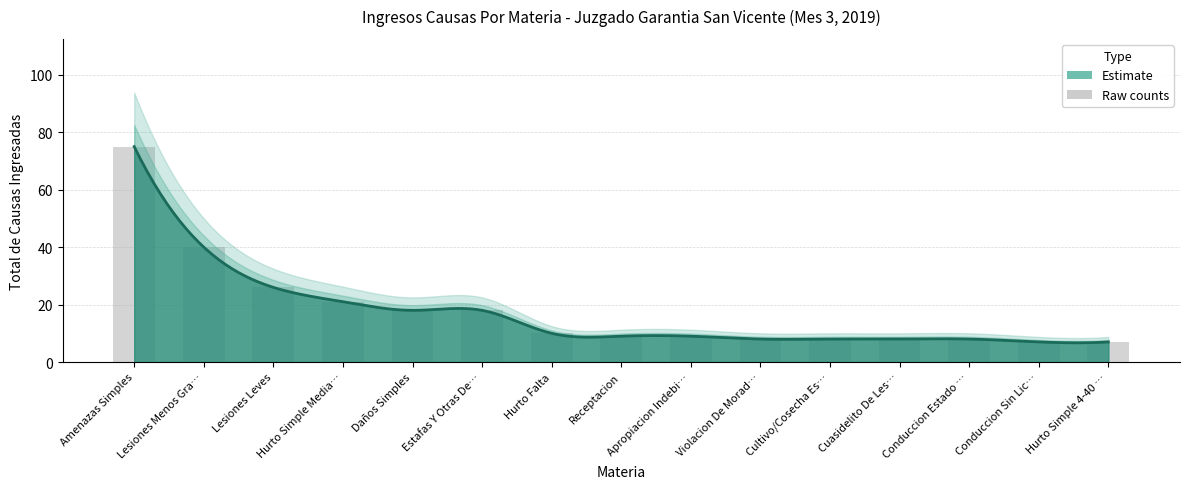

At which label does the data first exceed 9?

Amenazas Simples